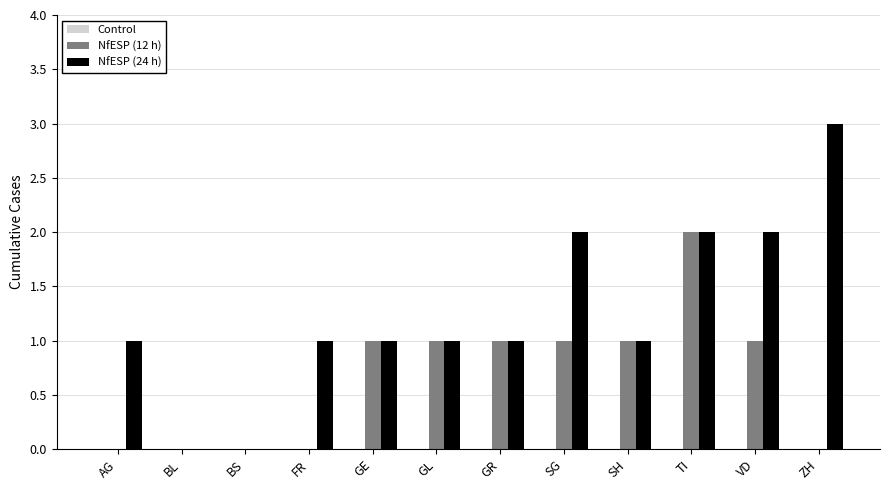

Which series has the largest total across all categories?

NfESP (24 h)